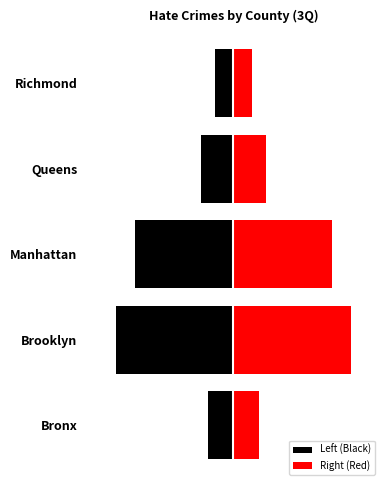

What is the difference between the maximum and second lowest values in the Right (Red) series?

25